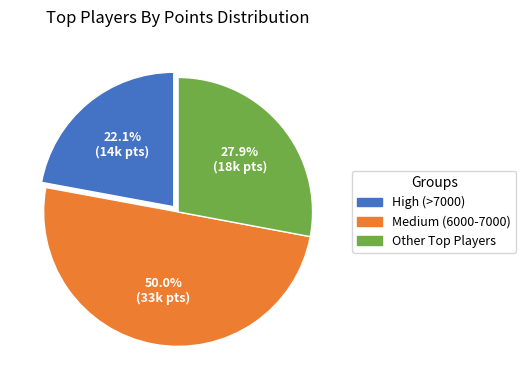

Does any single category account for the majority?

No